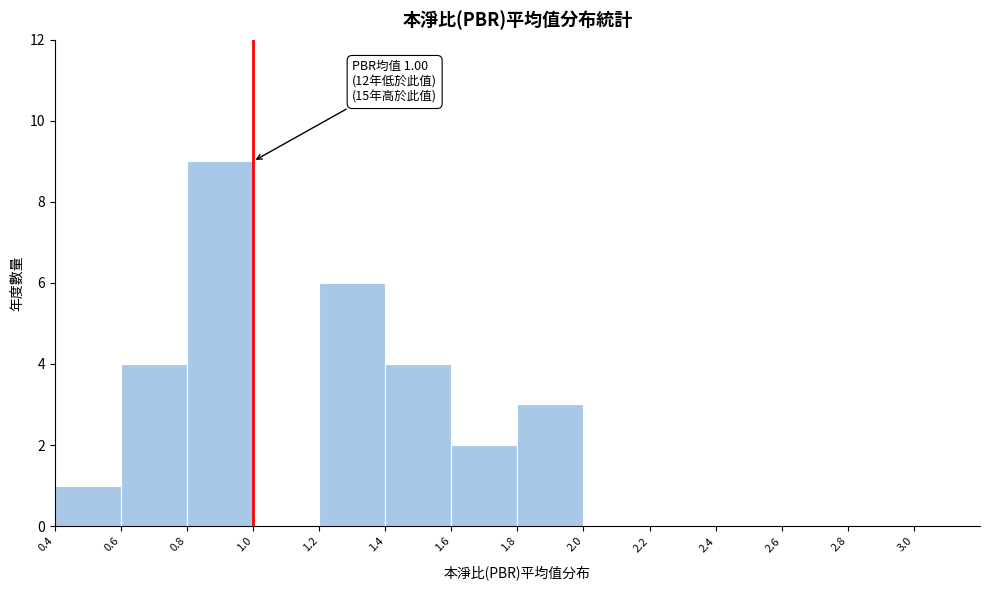

Which range on the x-axis has the tallest bar?

0.8 to 1.0